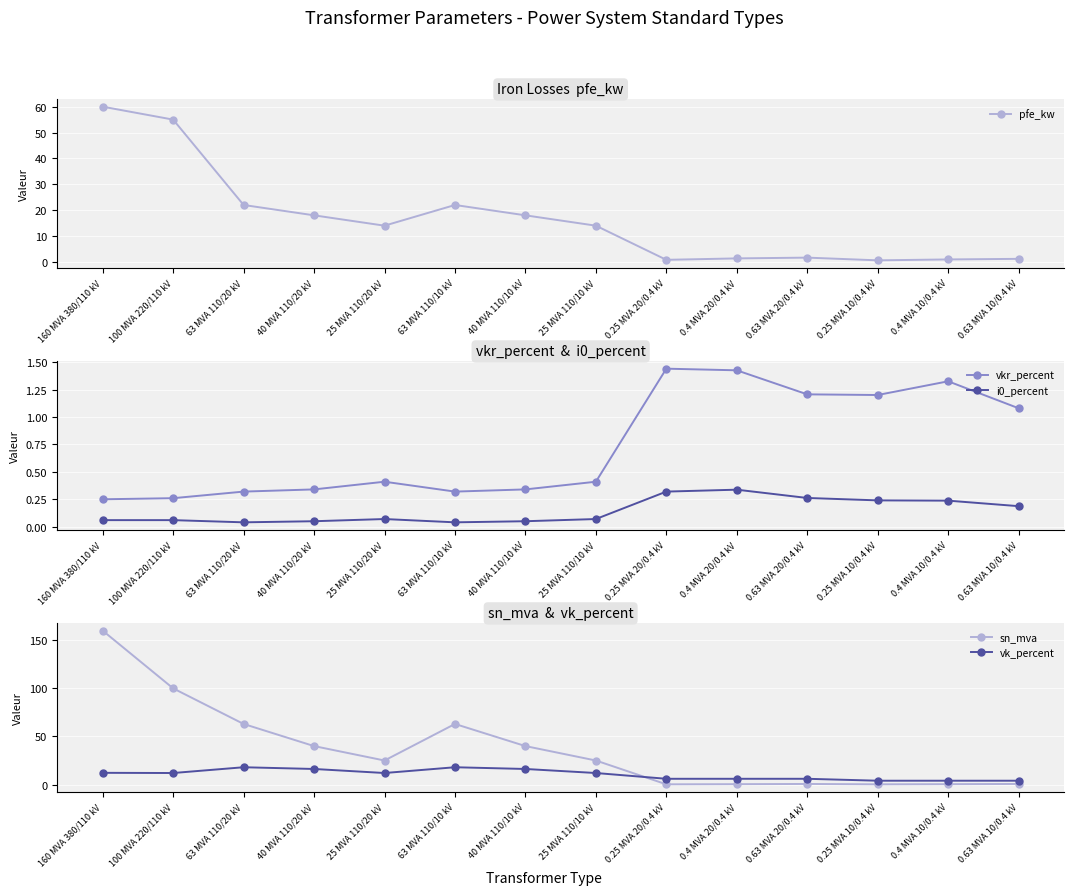

What position from the left is 63 MVA 110/20 kV?

3